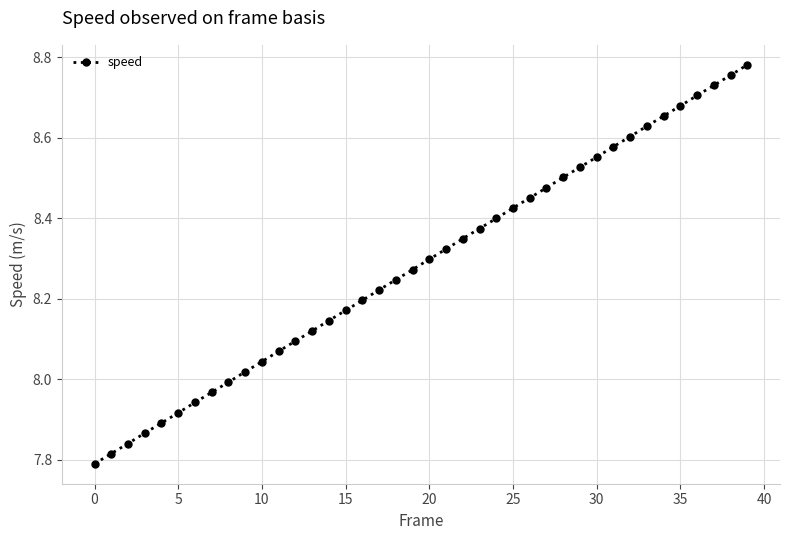

True or false: the data has more than 1 interior local peaks.

False